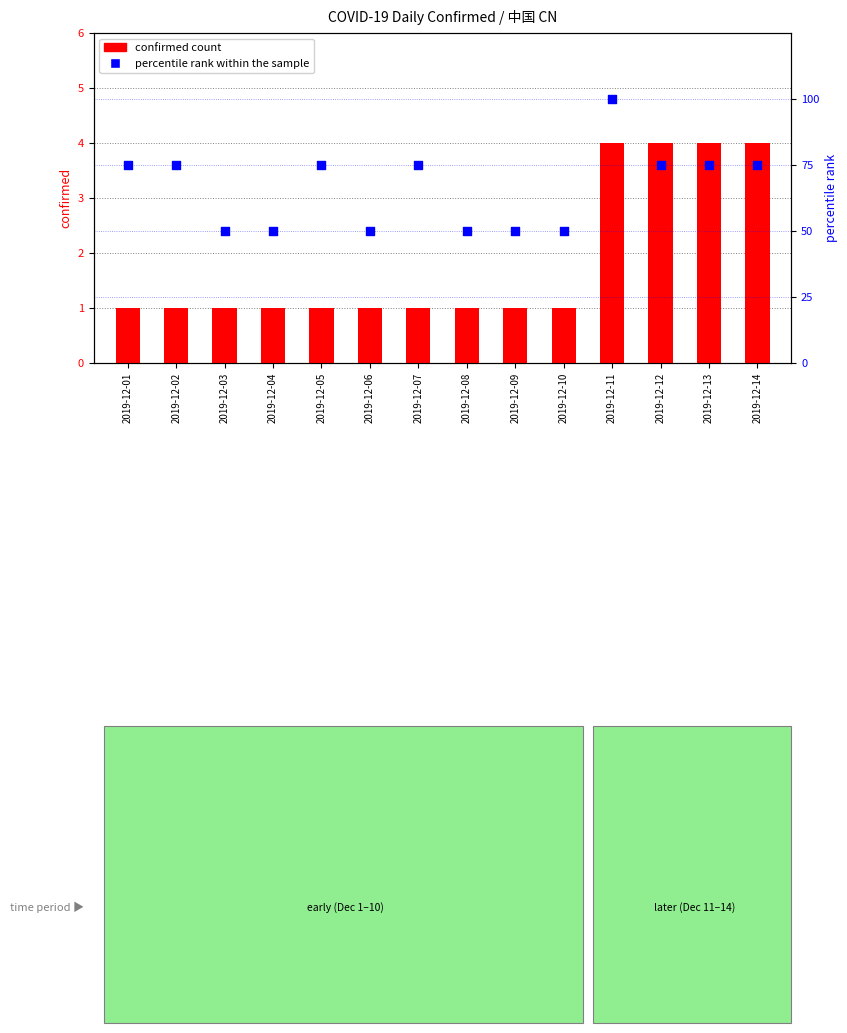

At which category is the sum across all series the highest?

2019-12-11